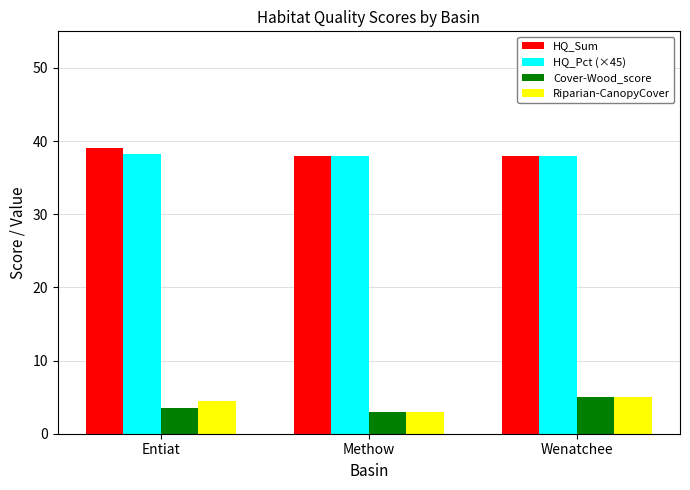

Is the value of Riparian-CanopyCover at Entiat greater than the value of HQ_Pct (×45) at Wenatchee?

No